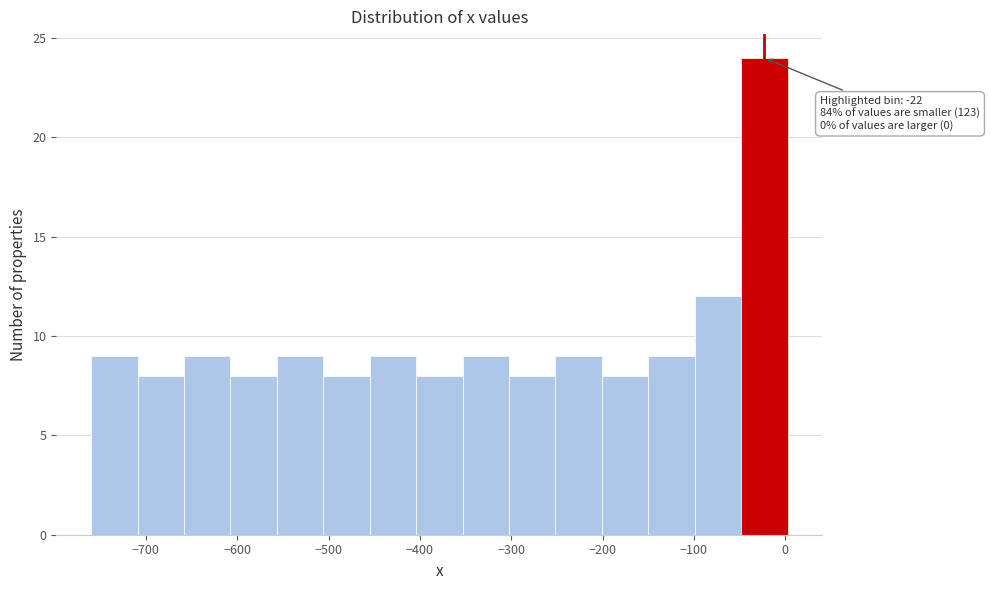

Over which range of the x-axis is the bar tallest?

-50 to 0